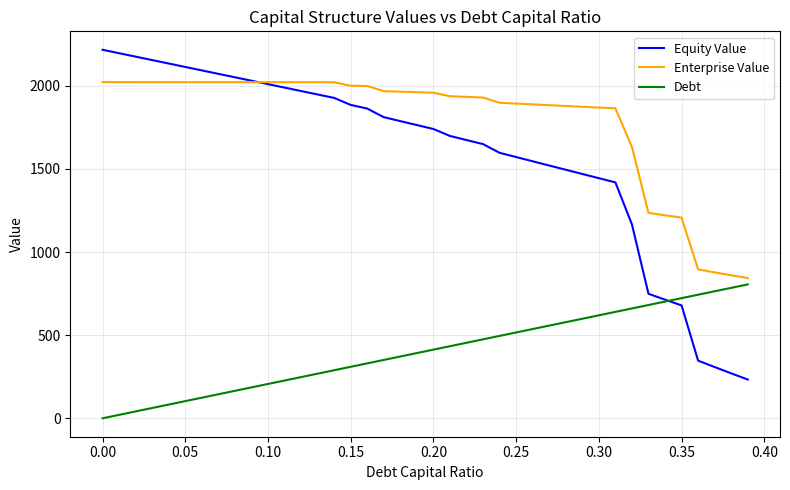

How many lines are shown in the chart?

3